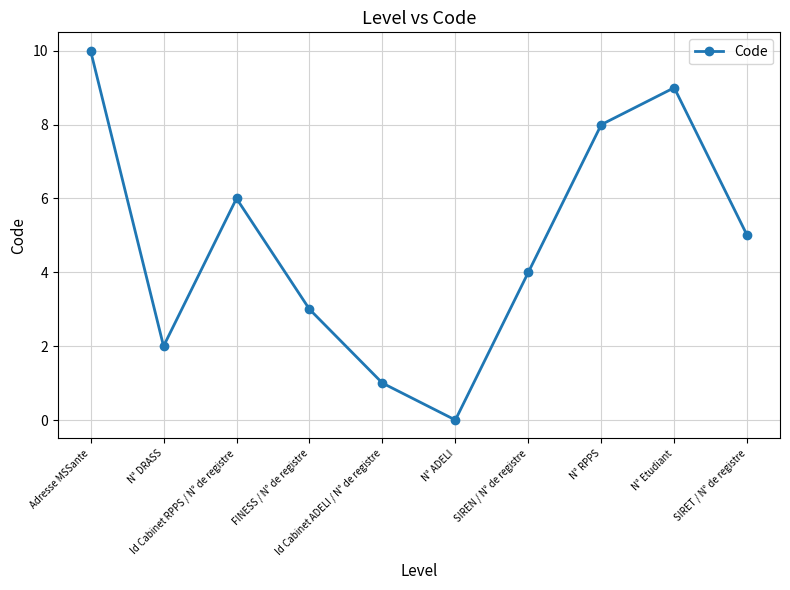

What position from the right is Adresse MSSante?

10